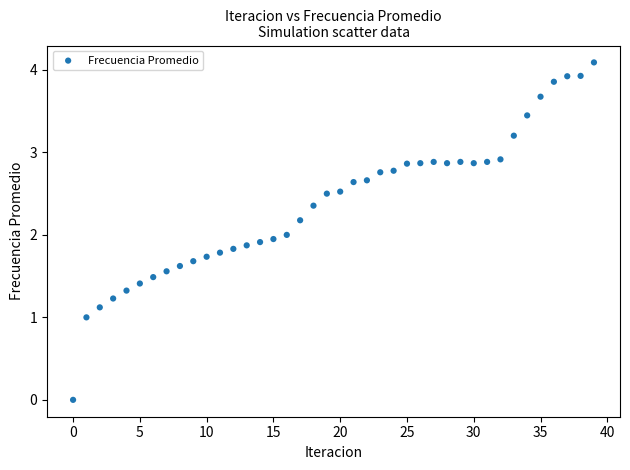

What is the range of Y values (max minus min)?

4.1